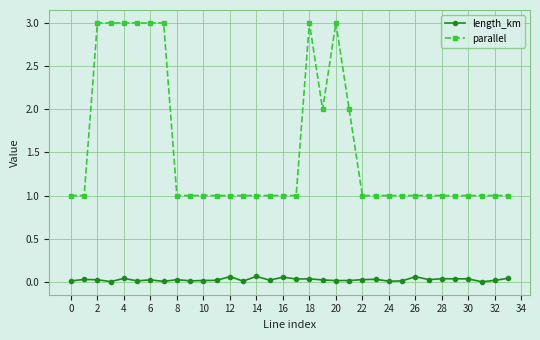

True or false: parallel and length_km intersect in this chart.

False